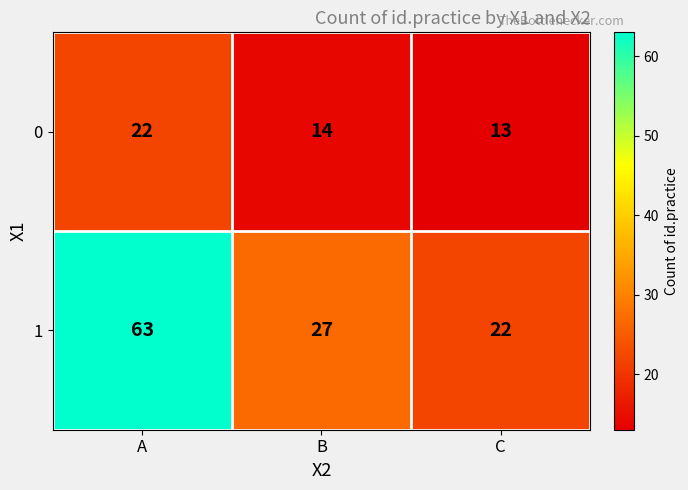

At which label is 0 closest to 17?

B